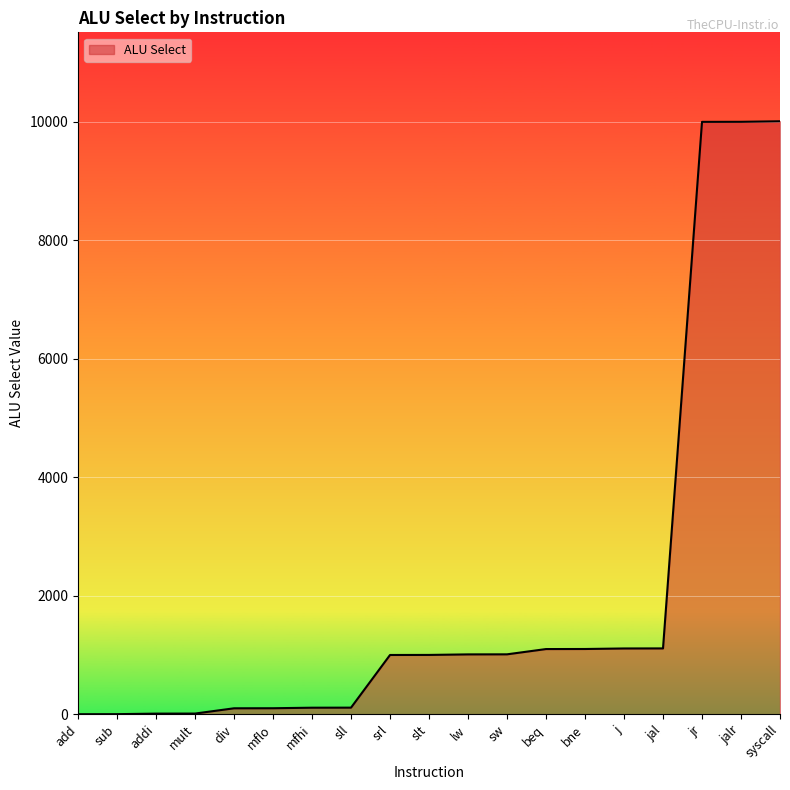

The value at jalr is 10001. True or false?

True